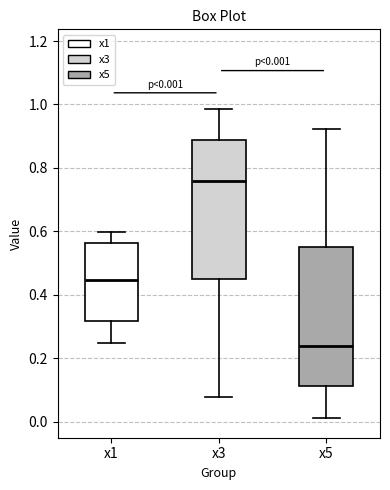

Which box has the highest median line?

x3